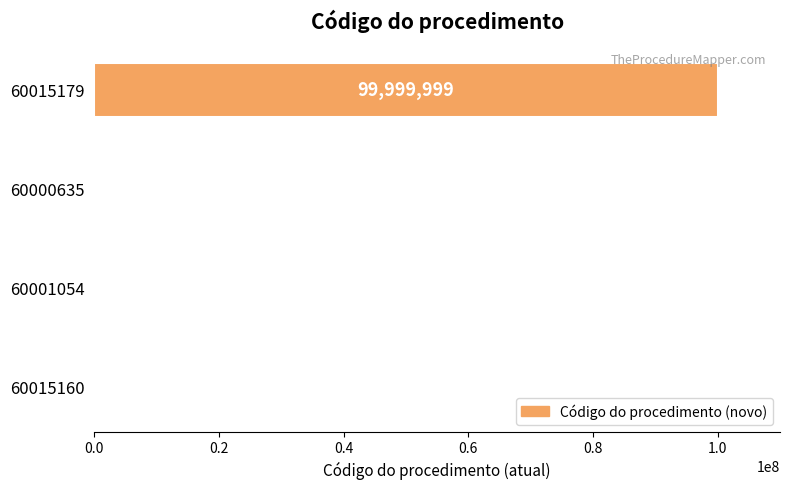

Is it true that the value at 60001054 is 2?

True